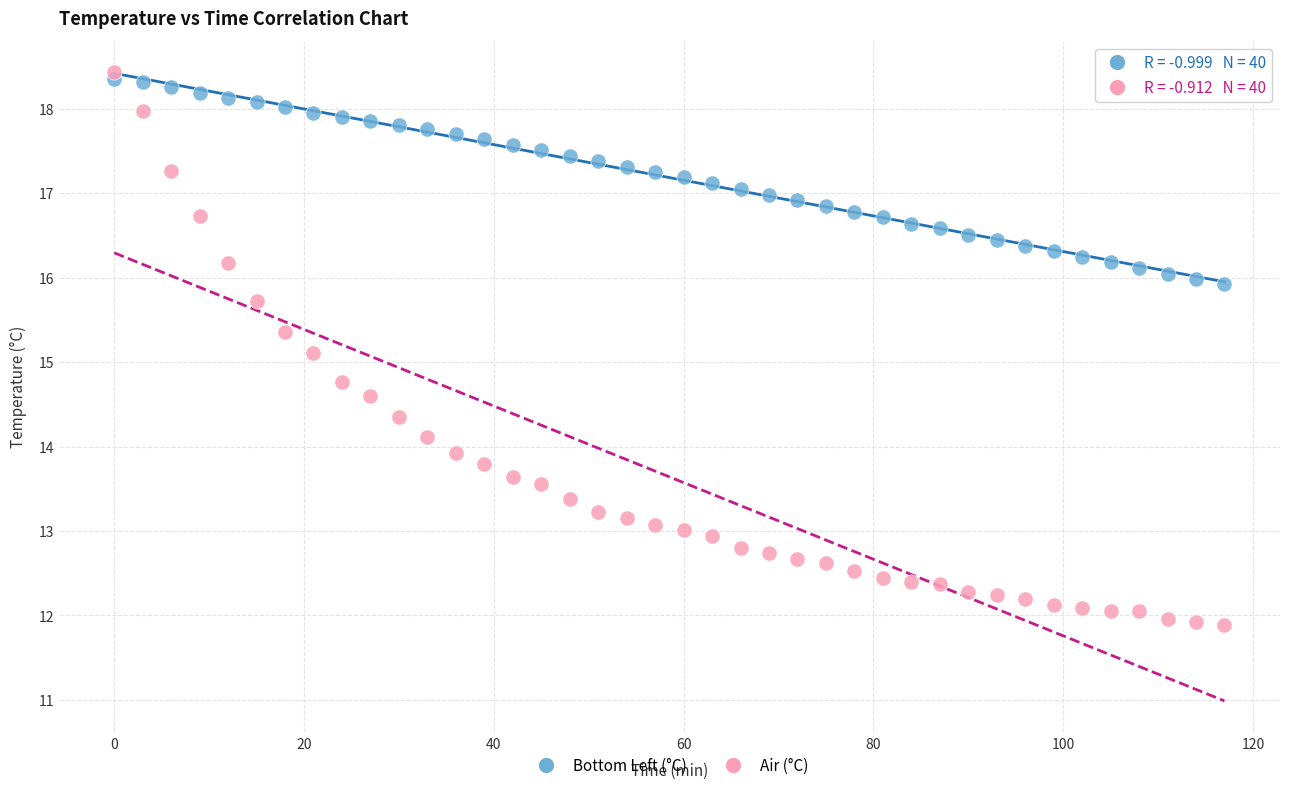

Across all series, what Y value is closest to 15?

15.1